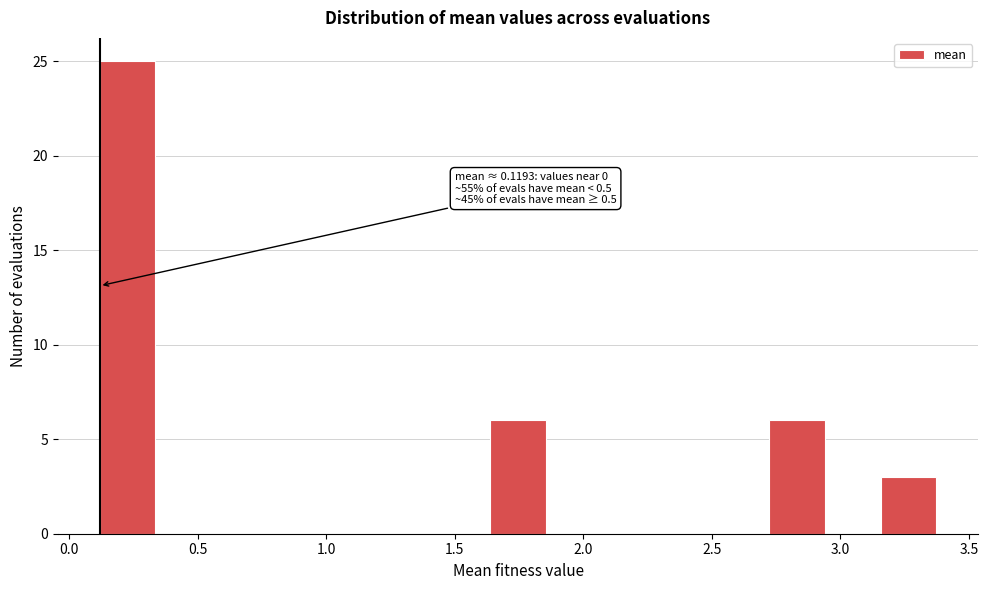

Over which range of the x-axis is the bar tallest?

0.10 to 0.35